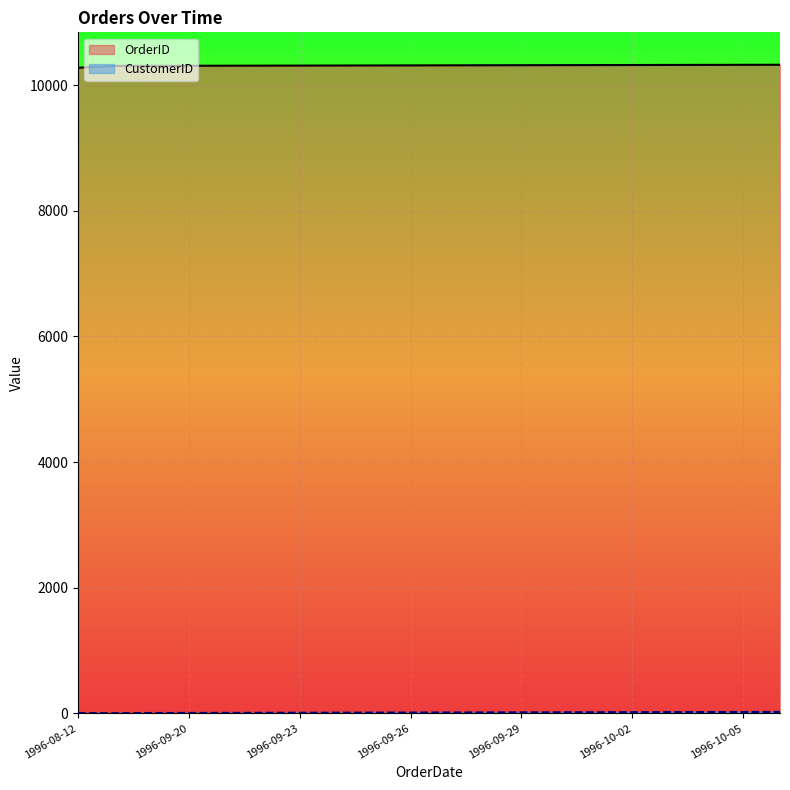

What is the difference between the maximum and minimum values in the OrderID series?

48